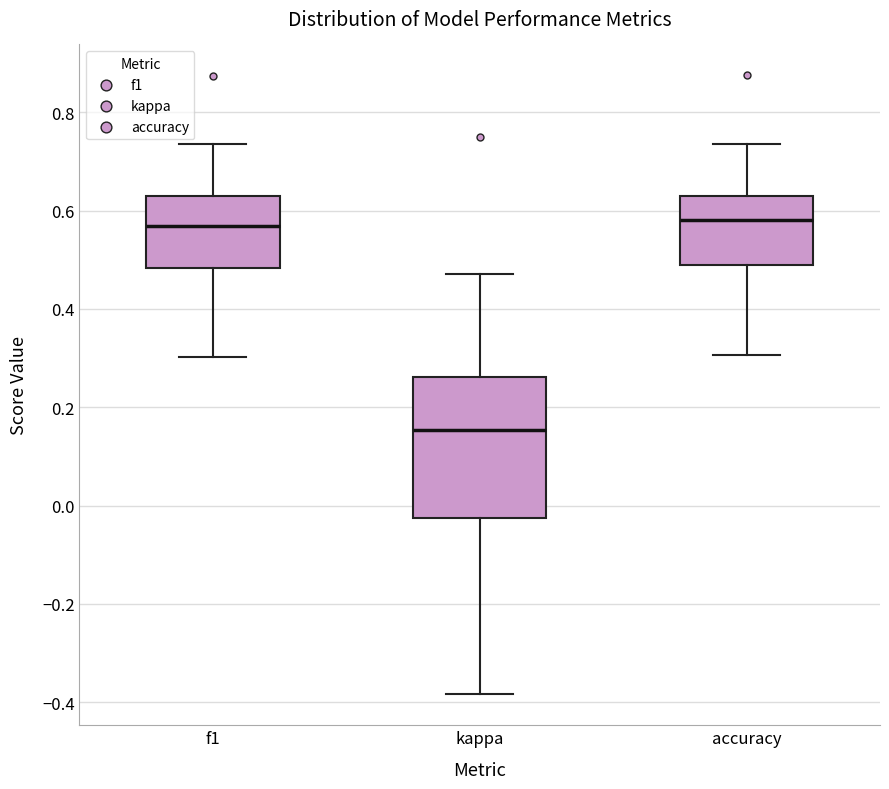

Where is the upper edge of the box for accuracy on the y-axis? The values are not printed on the chart, so give them approximately, as read against the axis.

0.64